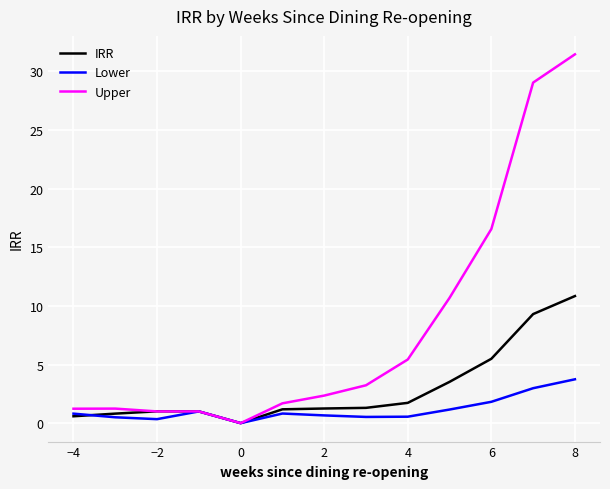

Which series has the largest total across all categories?

Upper